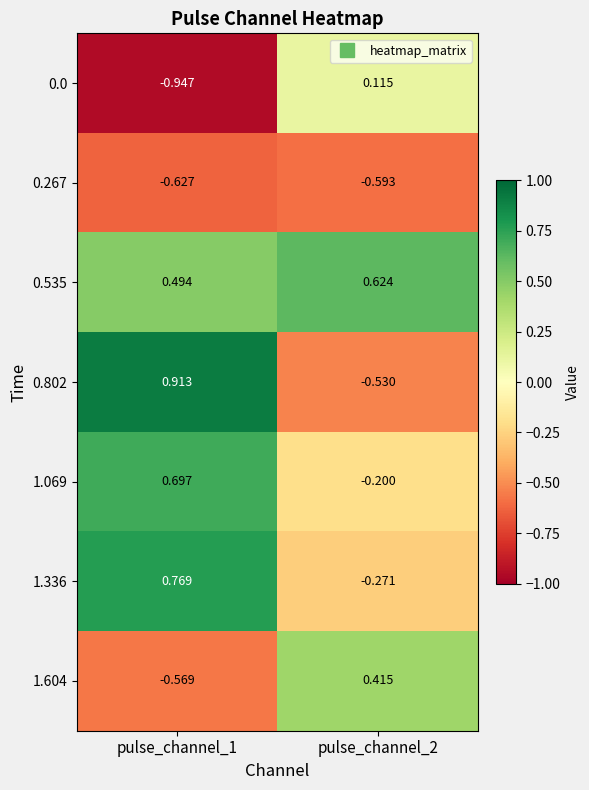

How many data points does each series have?

2